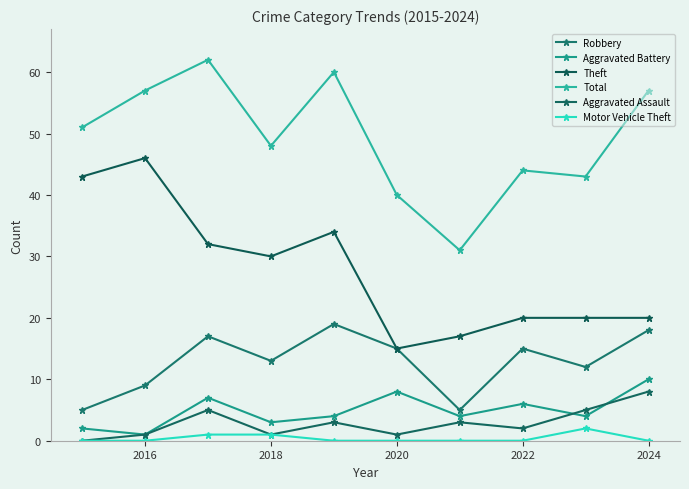

Reading right to left, extract all data points from this chart.

Robbery: 18	12	15	5	15	19	13	17	9	5
Aggravated Battery: 10	4	6	4	8	4	3	7	1	2
Theft: 20	20	20	17	15	34	30	32	46	43
Total: 57	43	44	31	40	60	48	62	57	51
Aggravated Assault: 8	5	2	3	1	3	1	5	1	0
Motor Vehicle Theft: 0	2	0	0	0	0	1	1	0	0